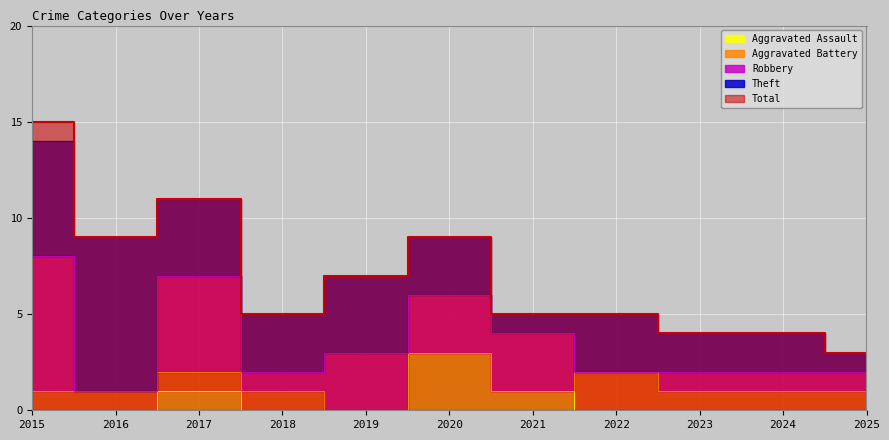

Which series has the largest total across all categories?

Total